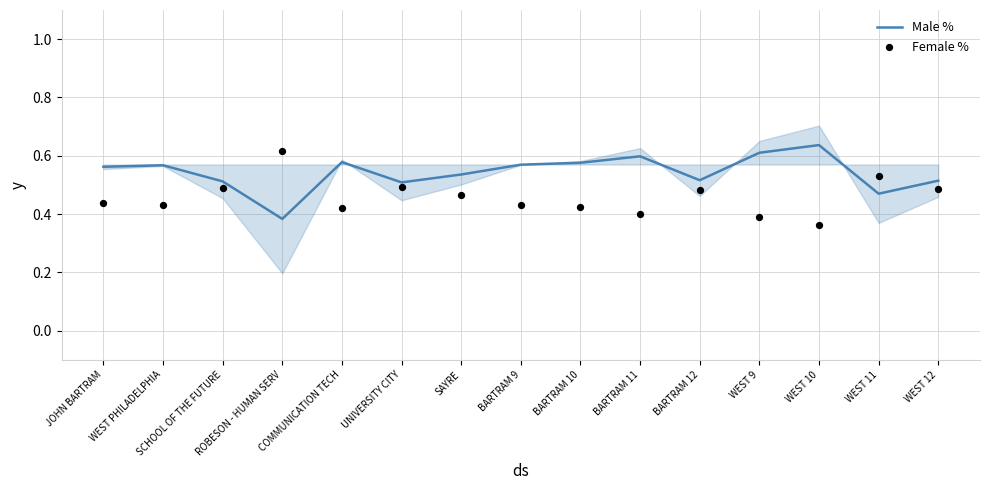

What are all the series names shown in the legend?

Male %, Female %